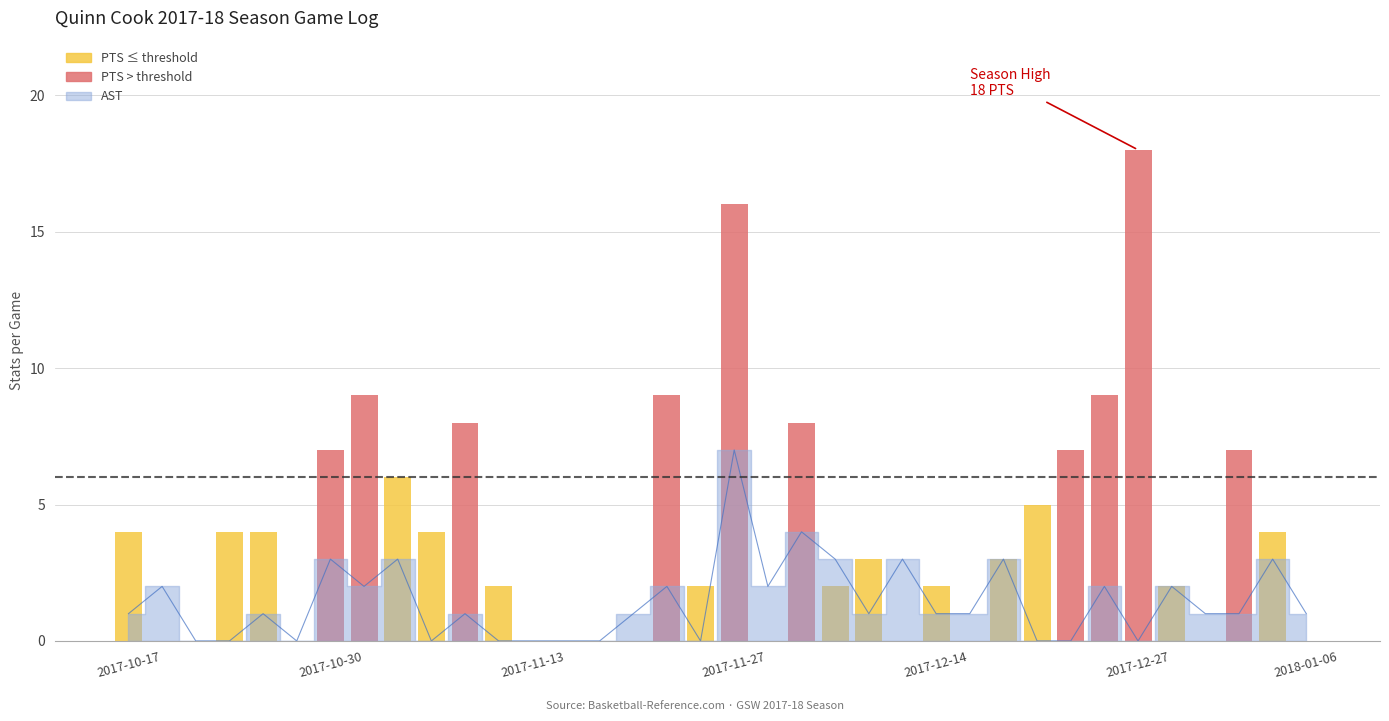

Rank the categories by value from highest to lowest.

2017-11-27, 2017-12-01, 2017-10-30, 2017-11-04, 2017-12-03, 2017-12-11, 2017-12-20, 2018-01-04, 2017-10-21, 2017-11-02, 2017-11-24, 2017-11-29, 2017-12-25, 2017-12-29, 2017-10-17, 2017-10-27, 2017-11-08, 2017-11-22, 2017-12-04, 2017-12-14, 2017-12-18, 2017-12-30, 2018-01-03, 2018-01-06, 2017-10-23, 2017-10-25, 2017-10-29, 2017-11-06, 2017-11-11, 2017-11-13, 2017-11-18, 2017-11-19, 2017-11-25, 2017-12-22, 2017-12-23, 2017-12-27